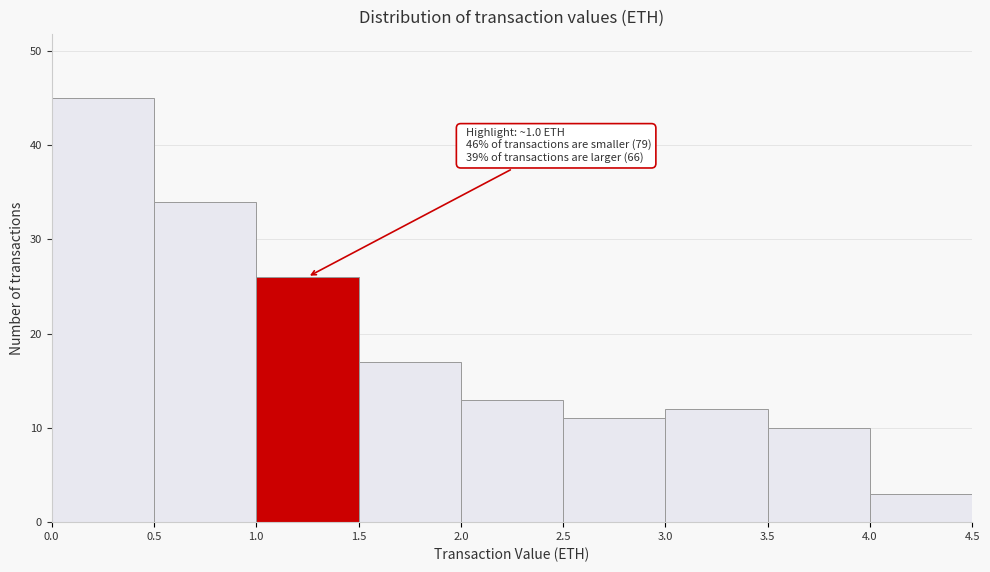

Which range on the x-axis has the tallest bar?

0.0 to 0.5